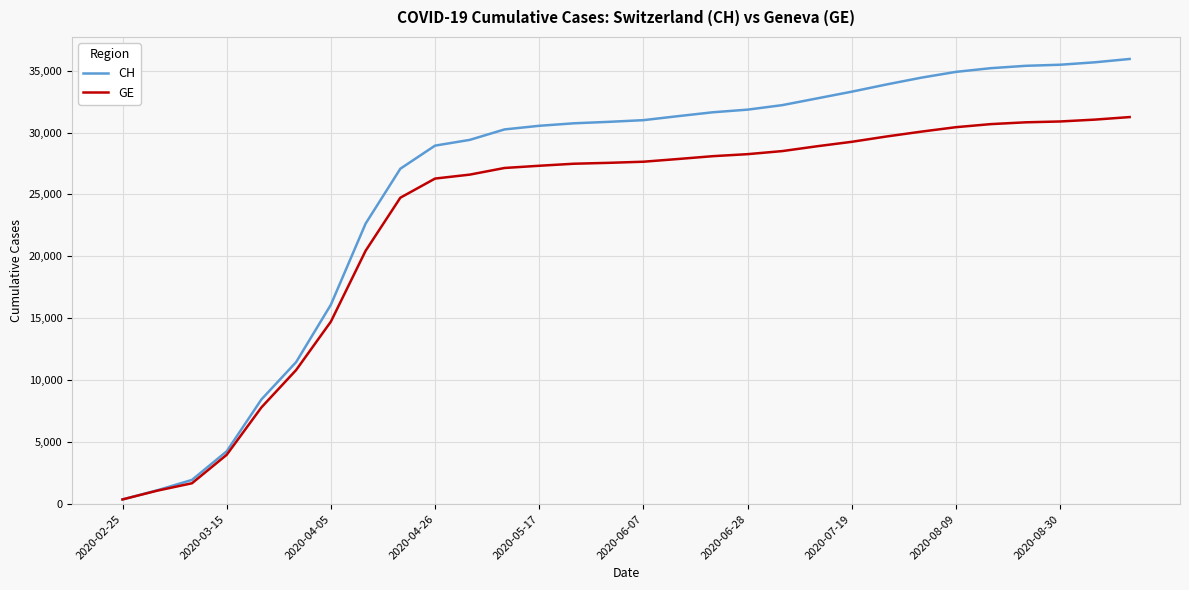

How many lines are shown in the chart?

2